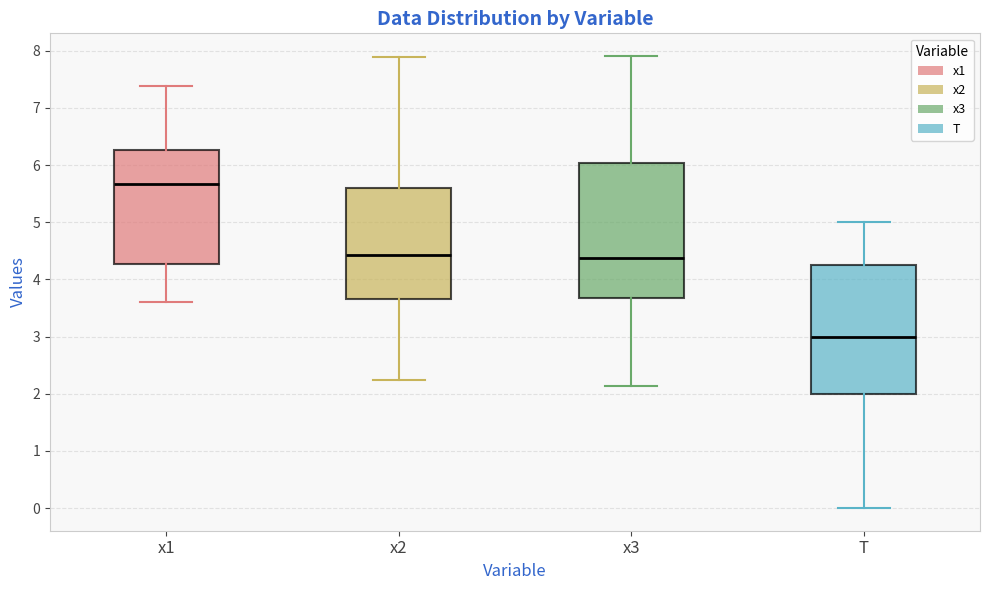

Reading left to right, transcribe this box plot: for each box, give where its median line is, the range the box spans, and where its two whiskers end, as read against the y-axis. The values are not printed on the chart, so give them approximately, as read against the axis.

x1: median 5.7, box 4.3 to 6.3, whiskers 3.6 to 7.4
x2: median 4.4, box 3.7 to 5.6, whiskers 2.2 to 7.9
x3: median 4.4, box 3.7 to 6.0, whiskers 2.1 to 7.9
T: median 3.0, box 2.0 to 4.3, whiskers 0.0 to 5.0